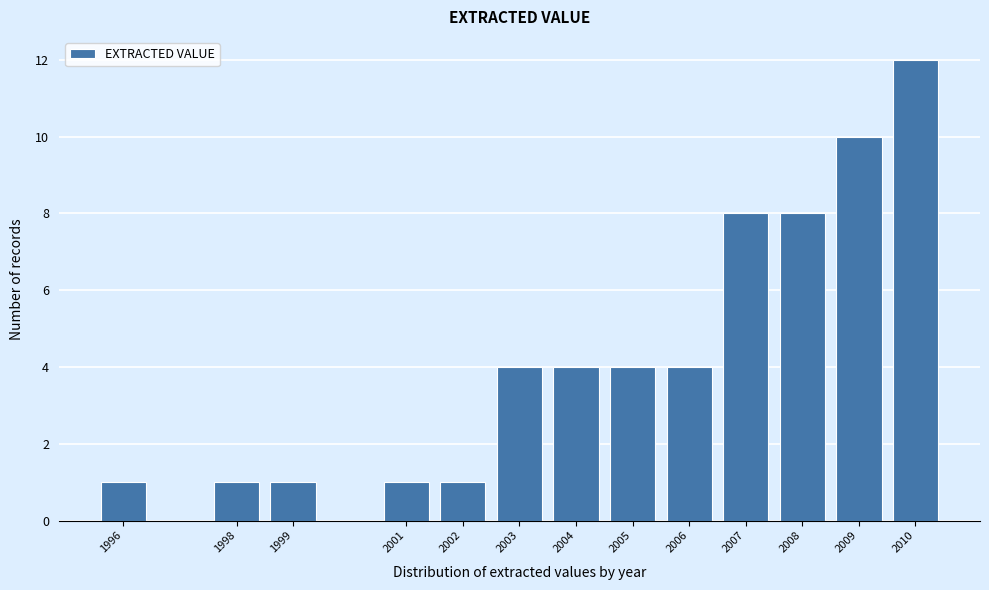

Reading left to right, list all the values displayed in this chart.

1	1	1	1	1	4	4	4	4	8	8	10	12